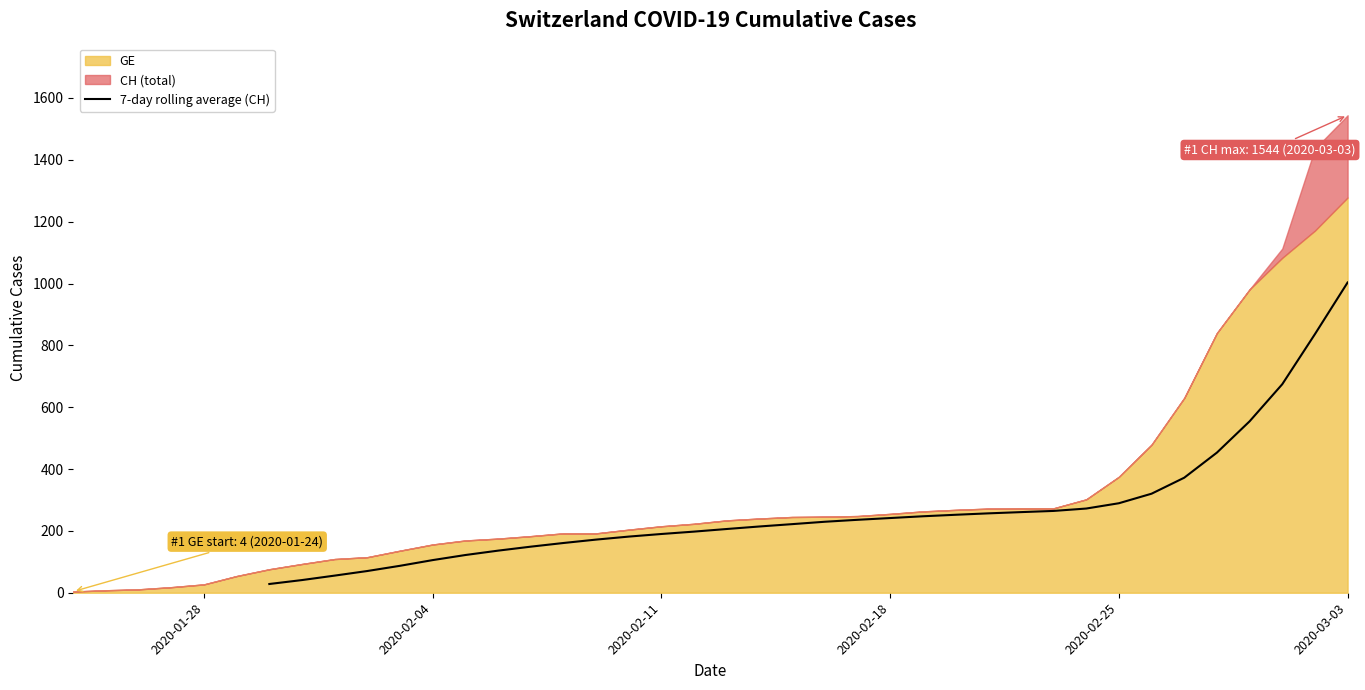

What is the highest value of the 7-day rolling average (CH) series?

1003.3